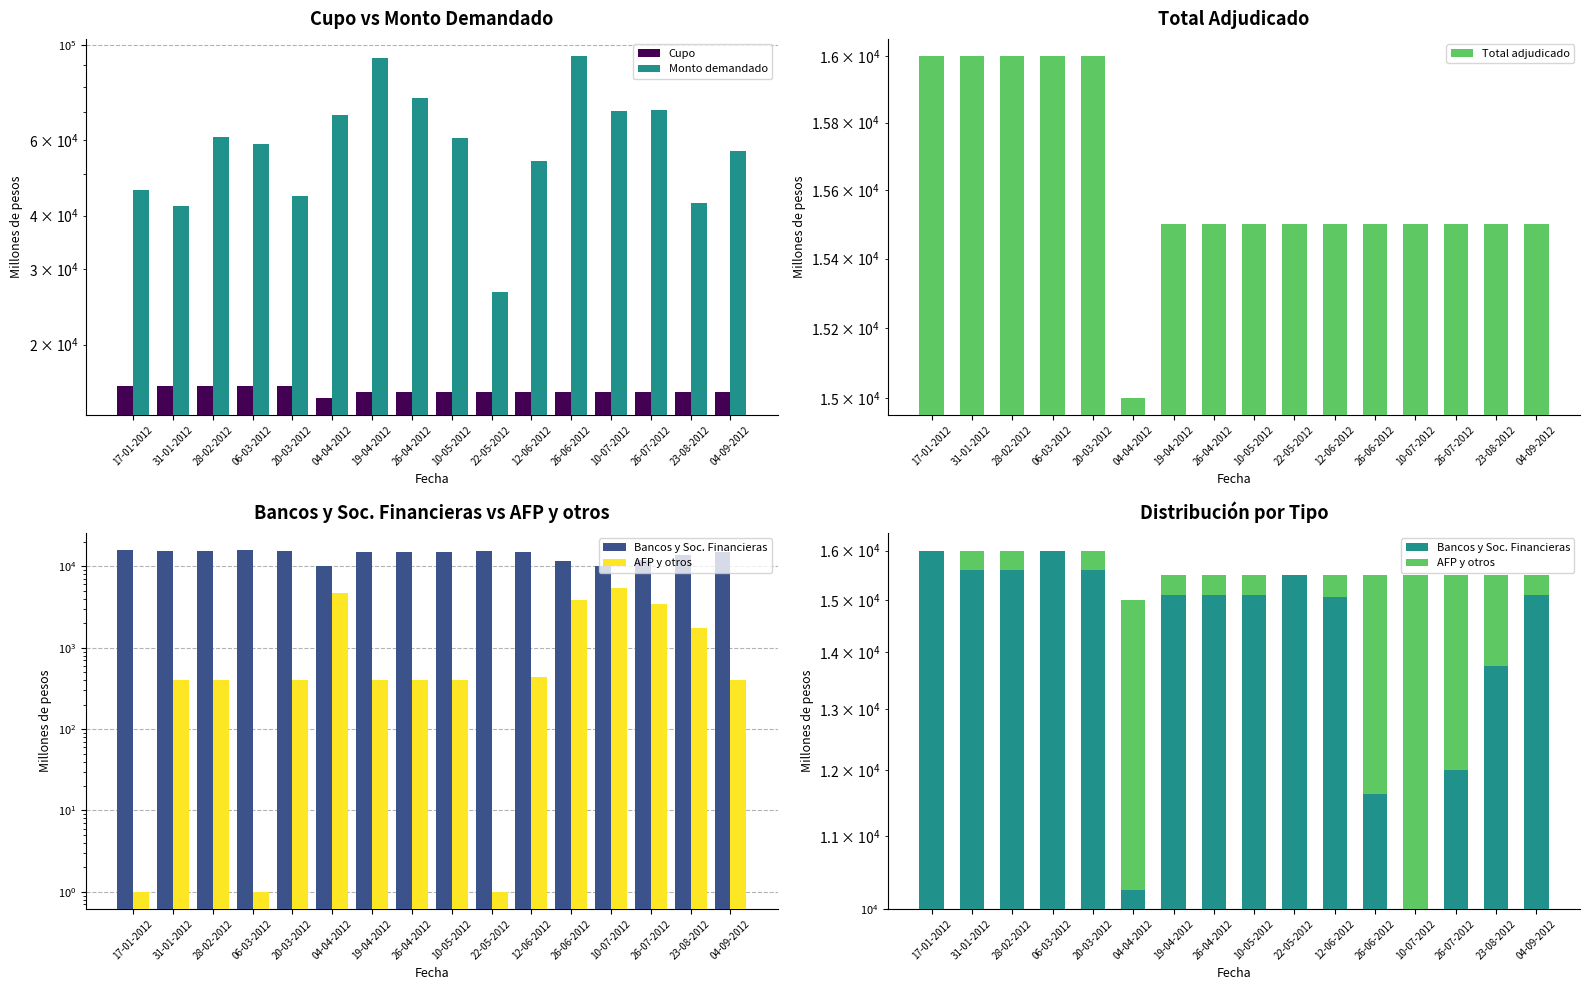

What position from the right is 28-02-2012?

14